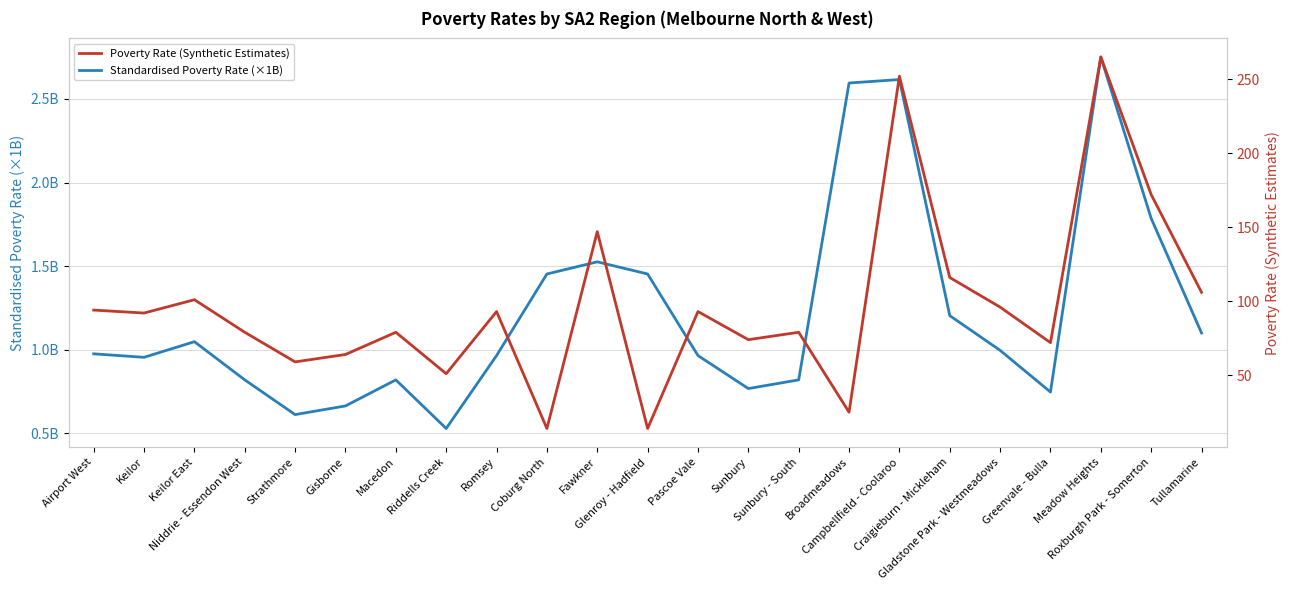

In Standardised Poverty Rate (×1B), how many points are lower than both neighbors (excluding endpoints)?

5